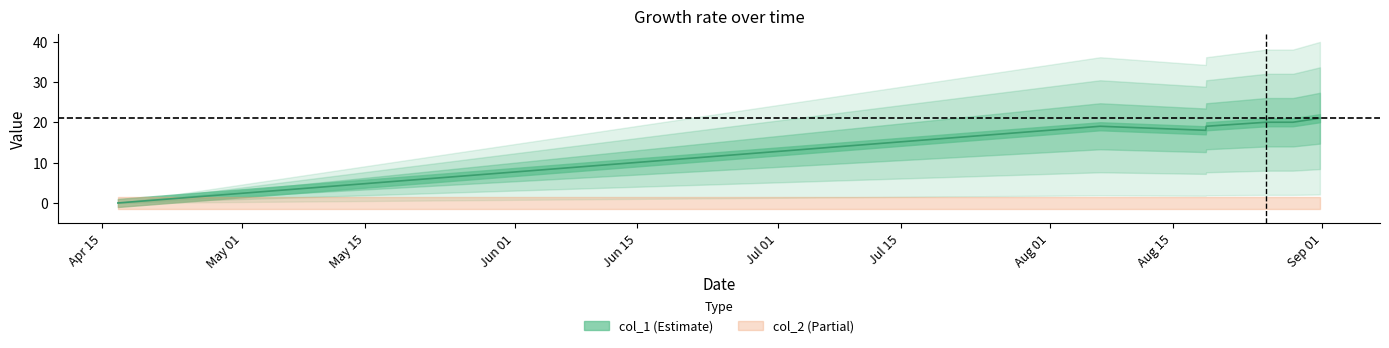

What is the ratio of the value at 1441044844 to the value at 1440517497?

1.1